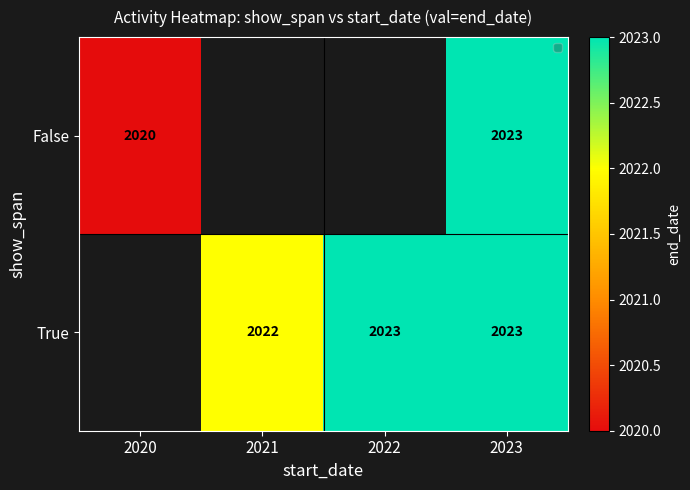

At which category is the sum across all series the highest?

2023